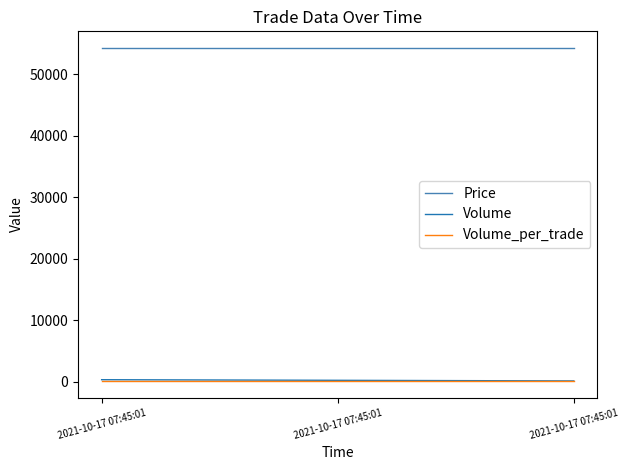

Count the number of categories in the chart.

3